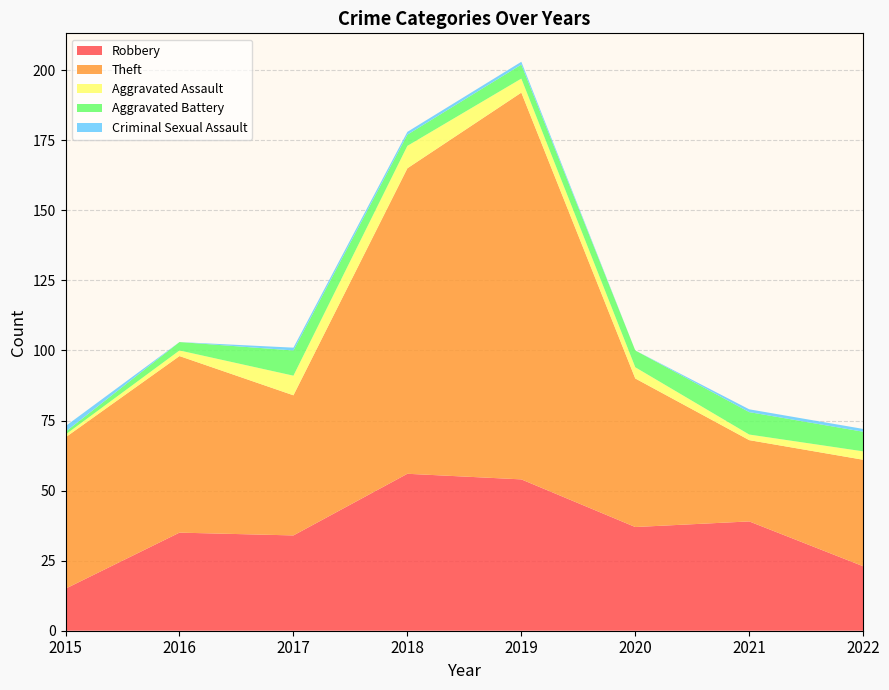

Reading left to right, extract all data points from this chart.

Robbery: 15	35	34	56	54	37	39	23
Theft: 54	63	50	109	138	53	29	38
Aggravated Assault: 1	2	7	8	5	4	2	3
Aggravated Battery: 1	3	9	4	5	6	8	7
Criminal Sexual Assault: 2	0	1	1	1	0	1	1